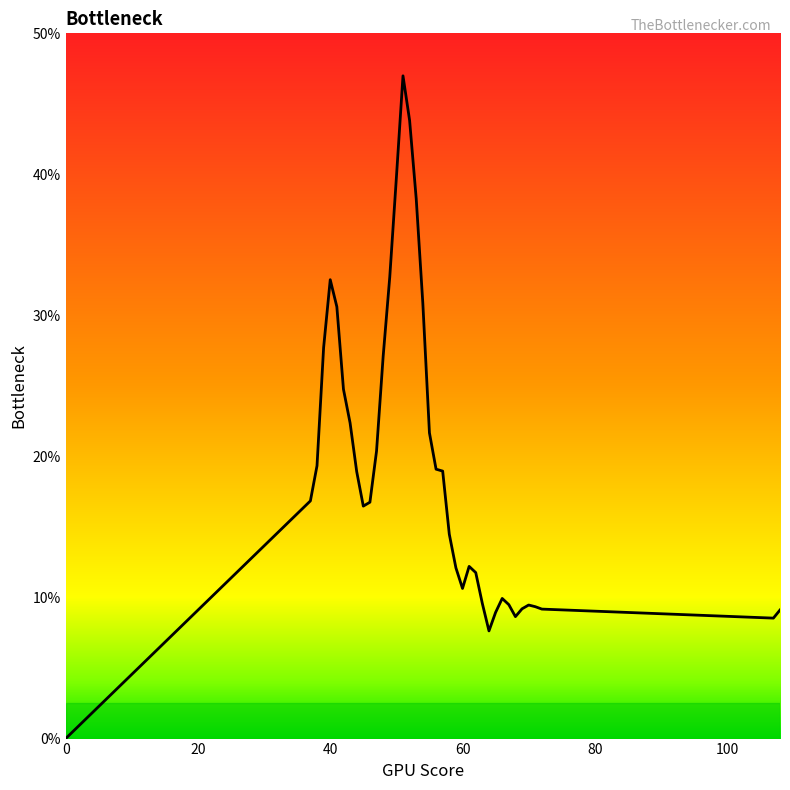

Is this an area chart (filled region under the line)?

Yes